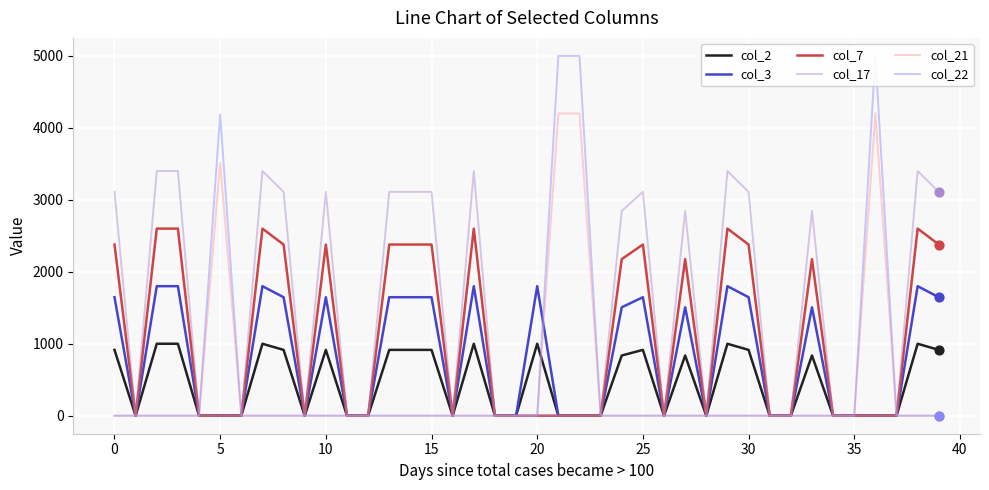

At which category is the sum across all series the highest?

21